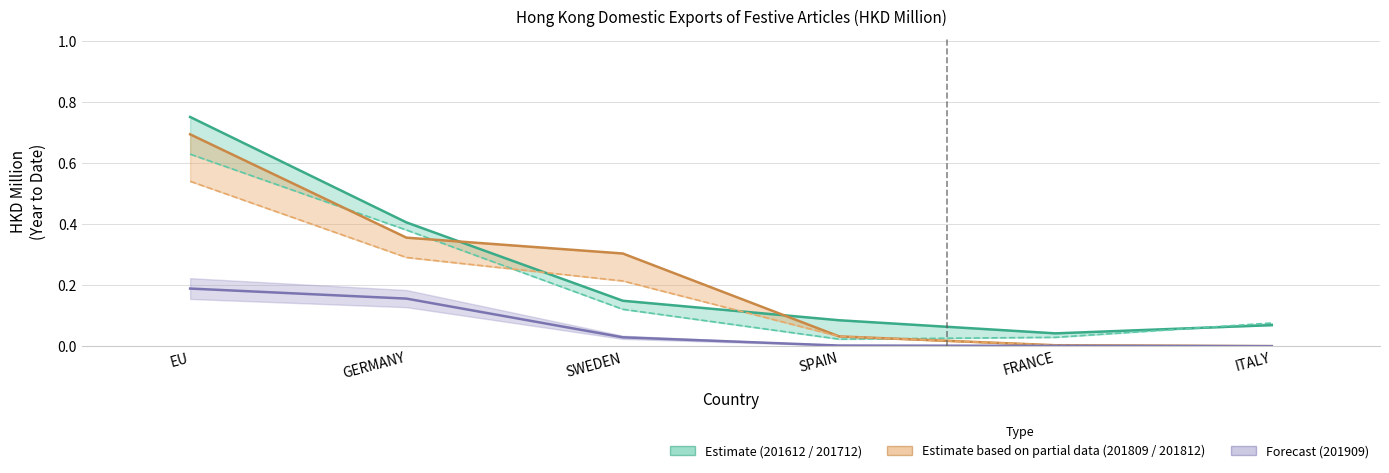

Which category has the highest value across all series?

EU